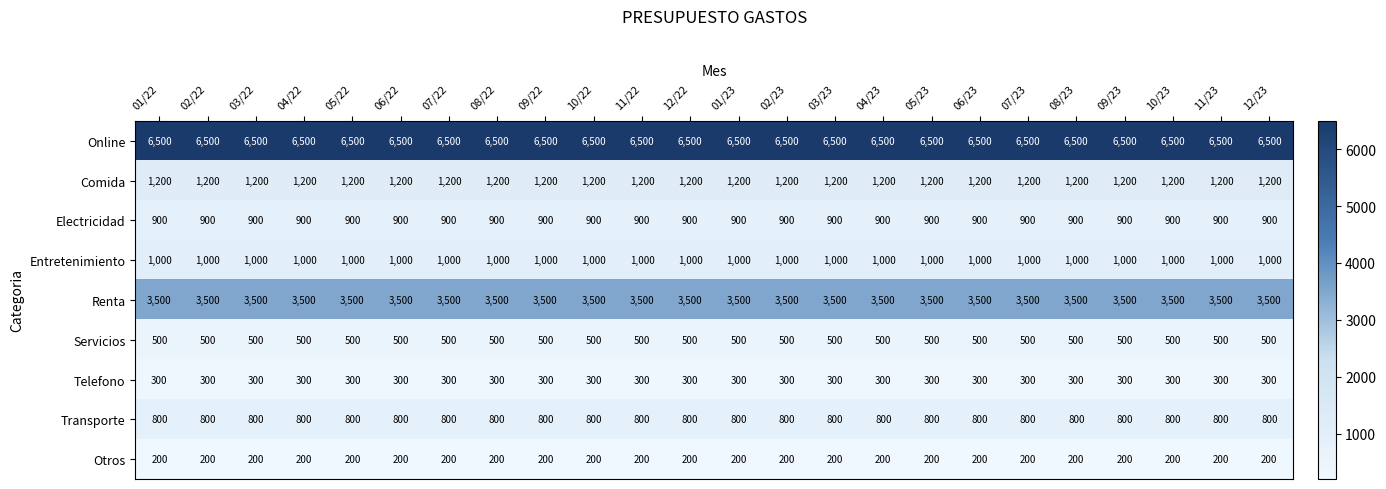

What is the total value across all series at 03/23?

14900